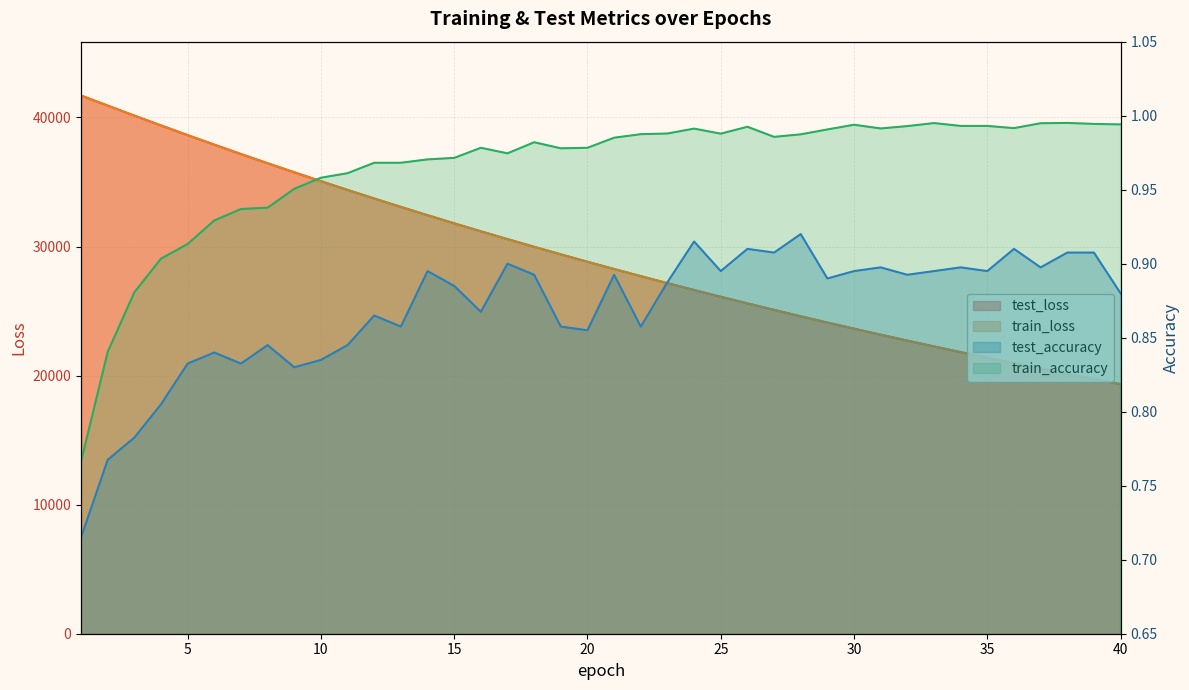

What is the sum of all test_loss values?

1169398.9